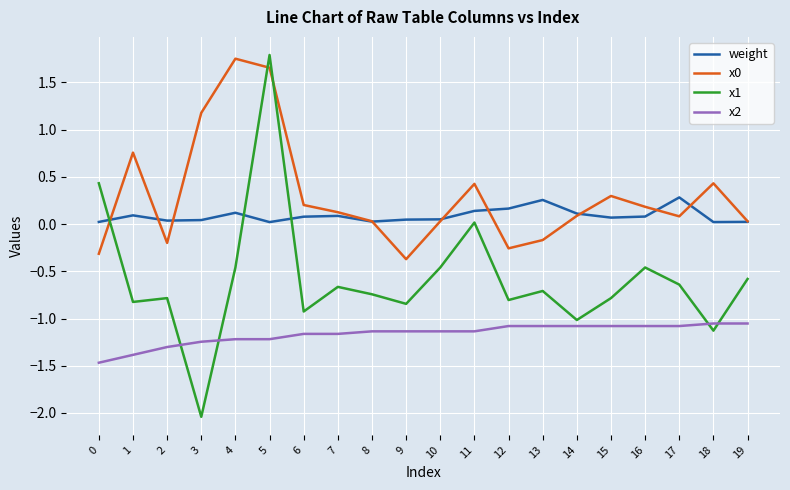

The x1 series shows -0.7 at 8. True or false?

True